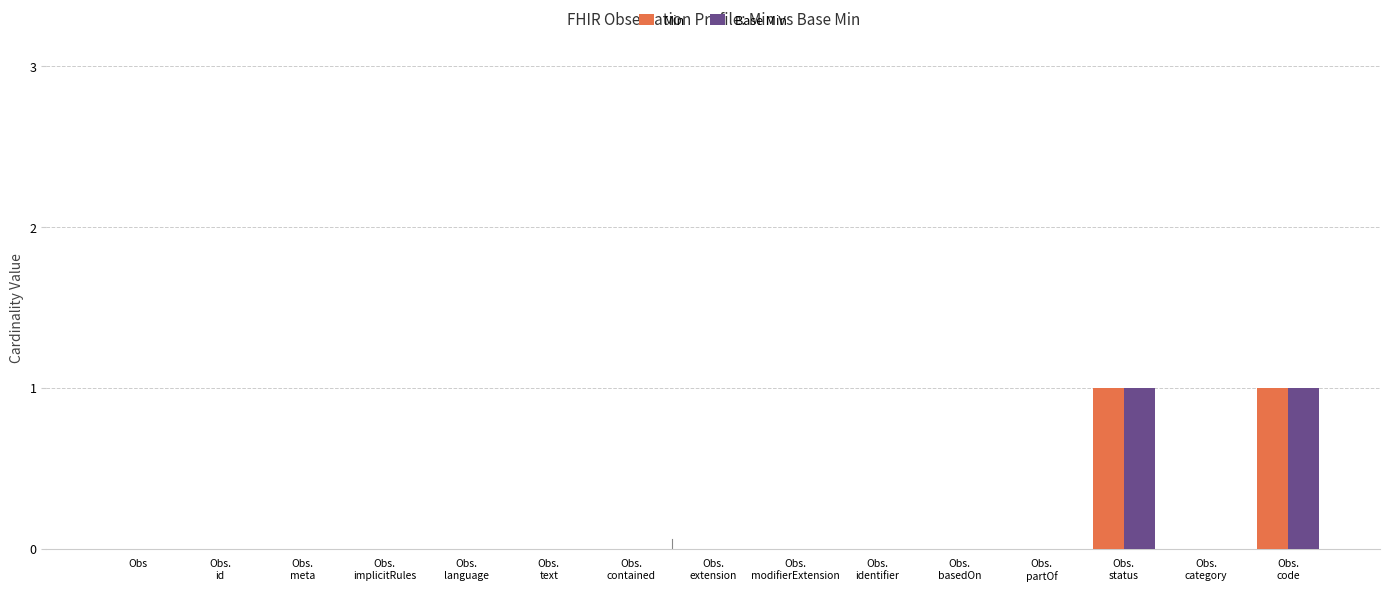

What are all the series names shown in the legend?

Min, Base Min